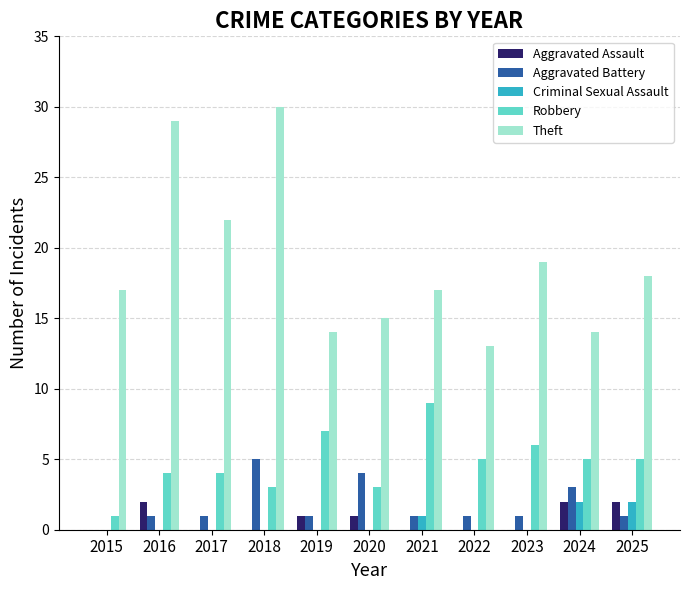

How many distinct data groups are displayed?

5